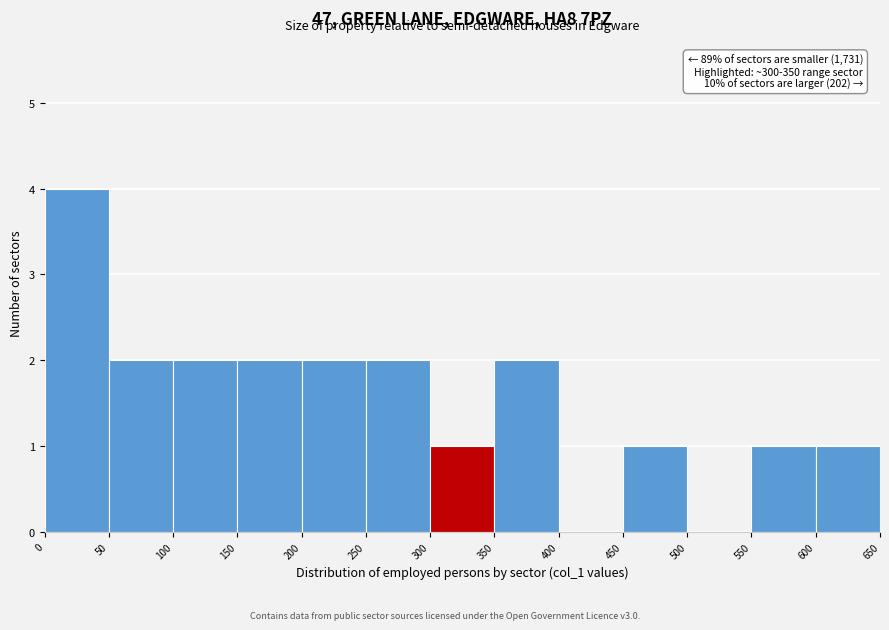

Which range on the x-axis has the tallest bar?

0 to 50